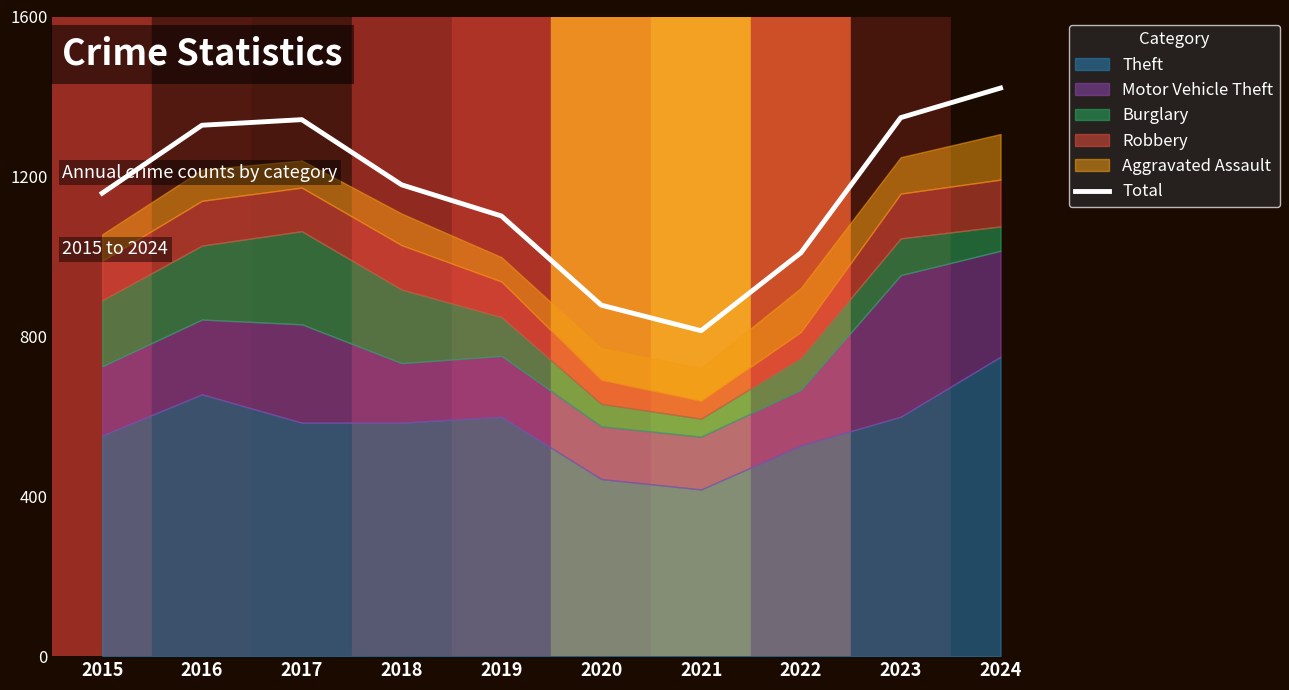

Rank the categories by value from lowest to highest.

2021, 2020, 2022, 2019, 2015, 2018, 2016, 2017, 2023, 2024